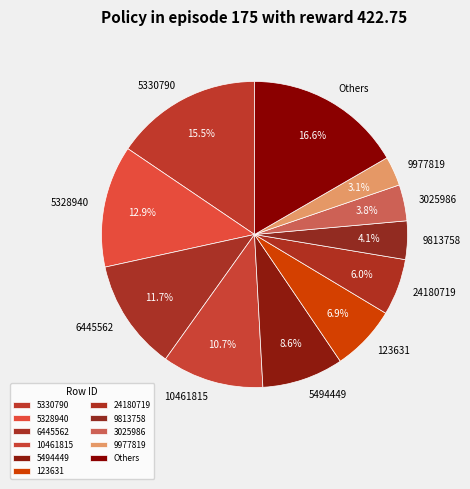

What is the ratio of the value at 3025986 to the value at 5328940?

0.3